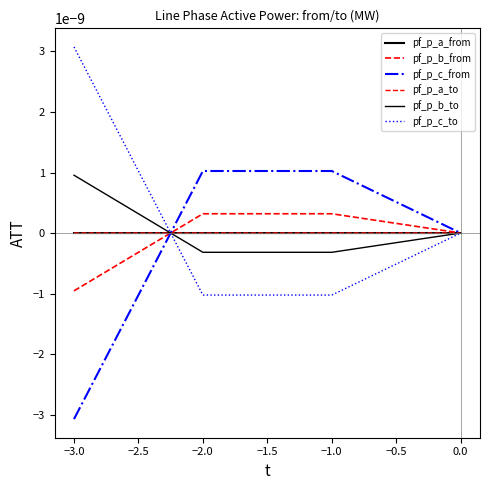

Is this an area chart (filled region under the line)?

No